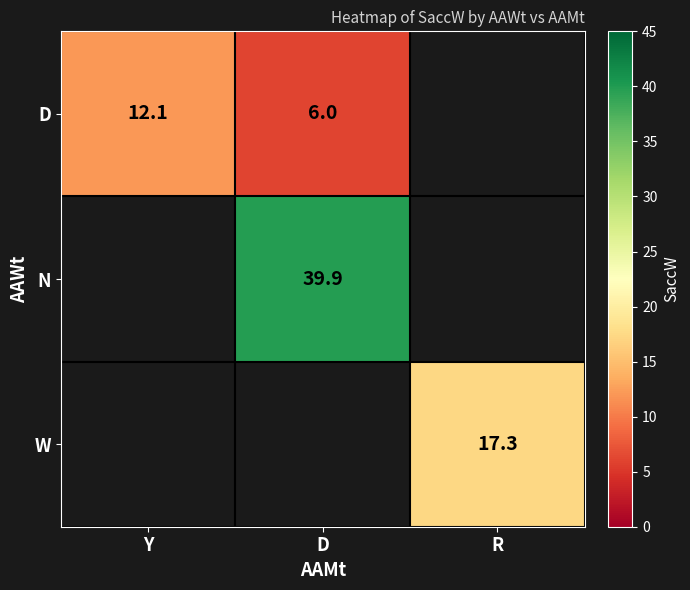

What is the sum of the D values at D and Y?

18.1